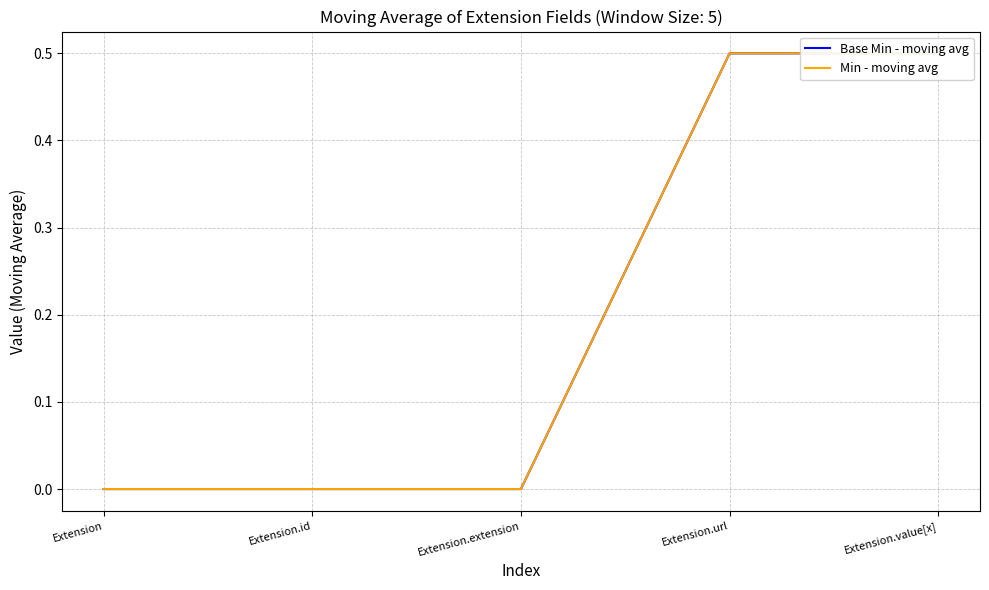

At Extension.url, list the series in order from smallest to largest.

Base Min - moving avg, Min - moving avg